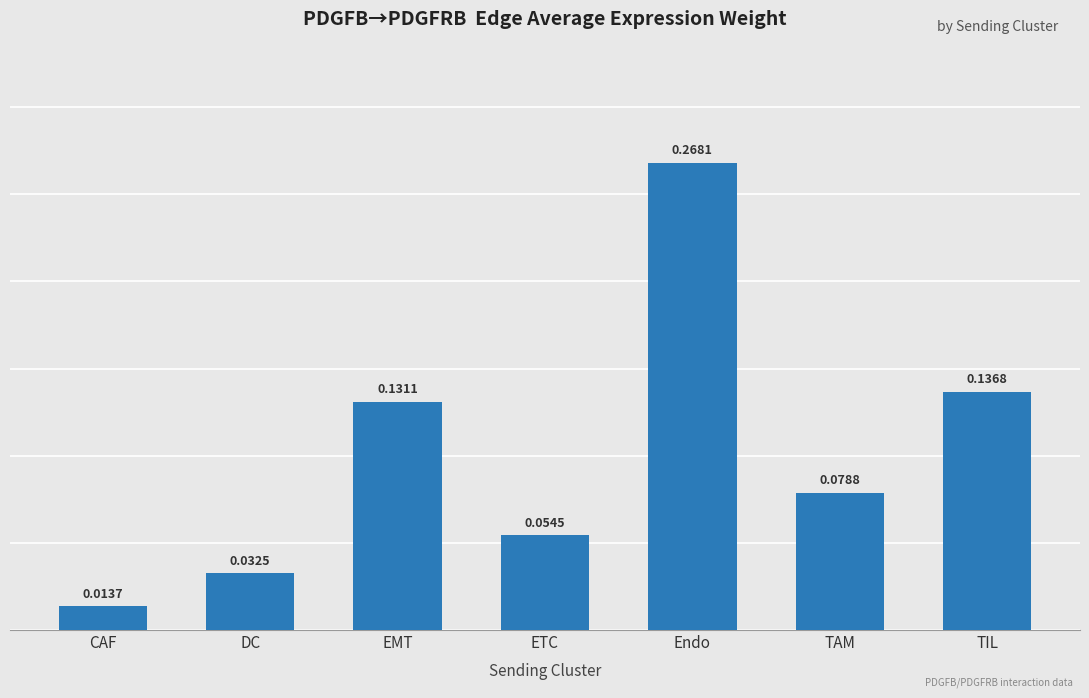

How many bars are there in total?

7